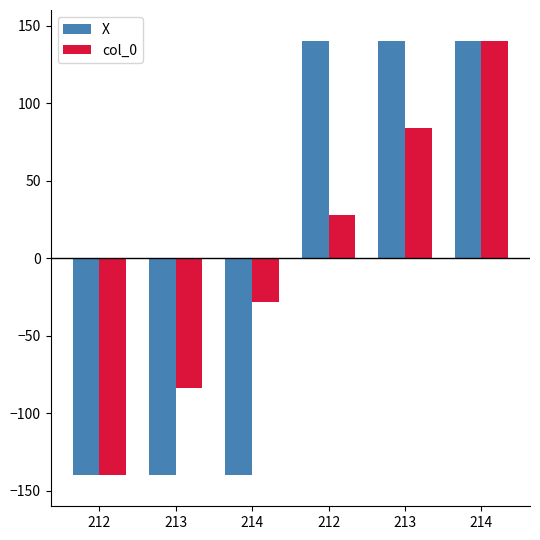

What is the sum of the col_0 values at 214 and 214?

112